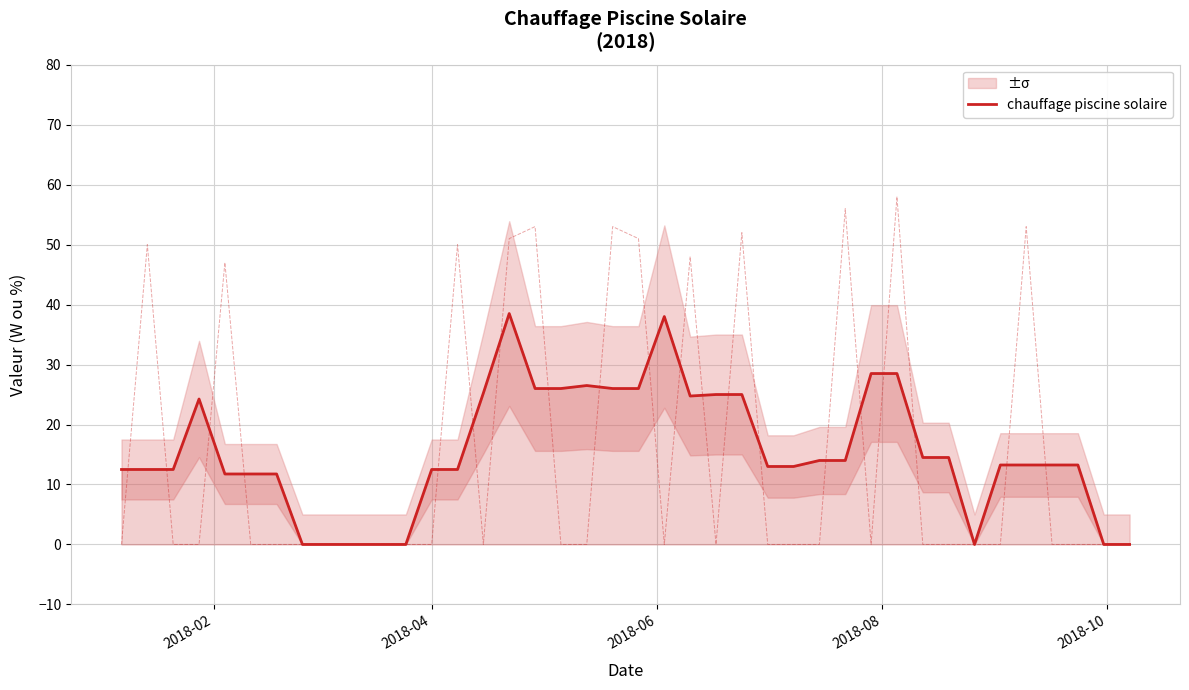

Count the number of data series in this chart.

1